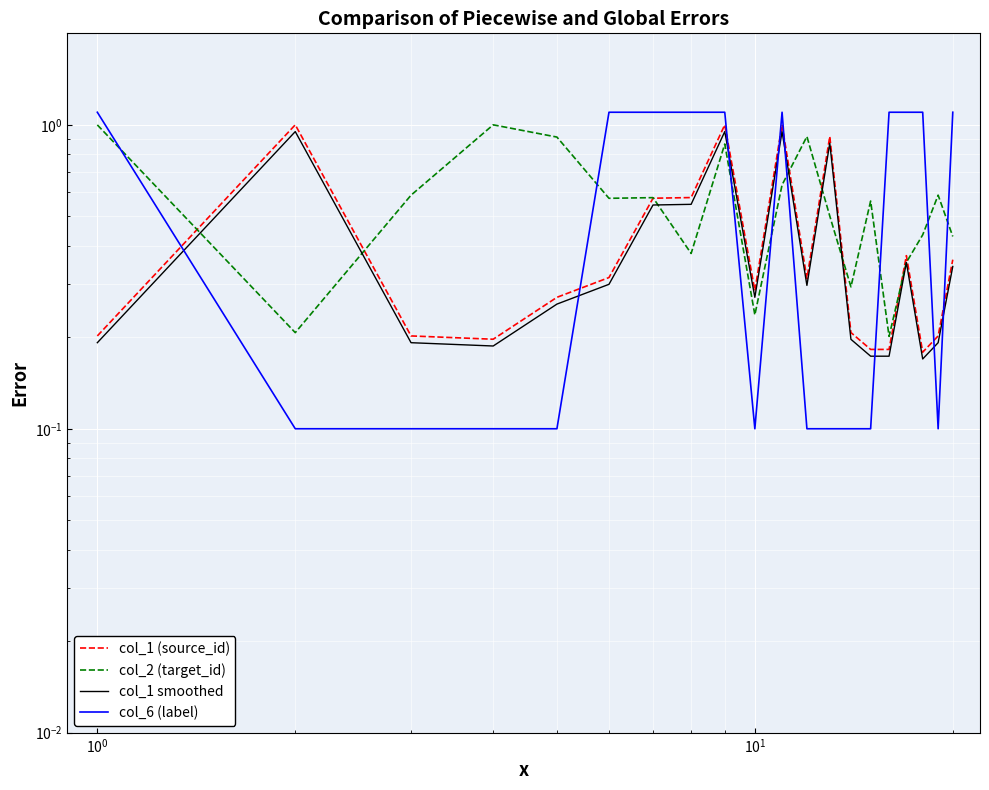

How many times do col_1 smoothed and col_2 (target_id) cross each other?

6